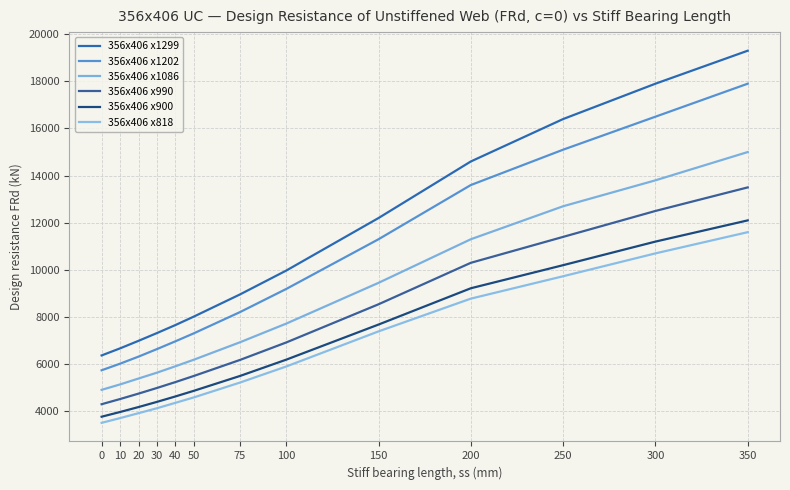

What is the highest value of the 356x406 x1086 series?

15000